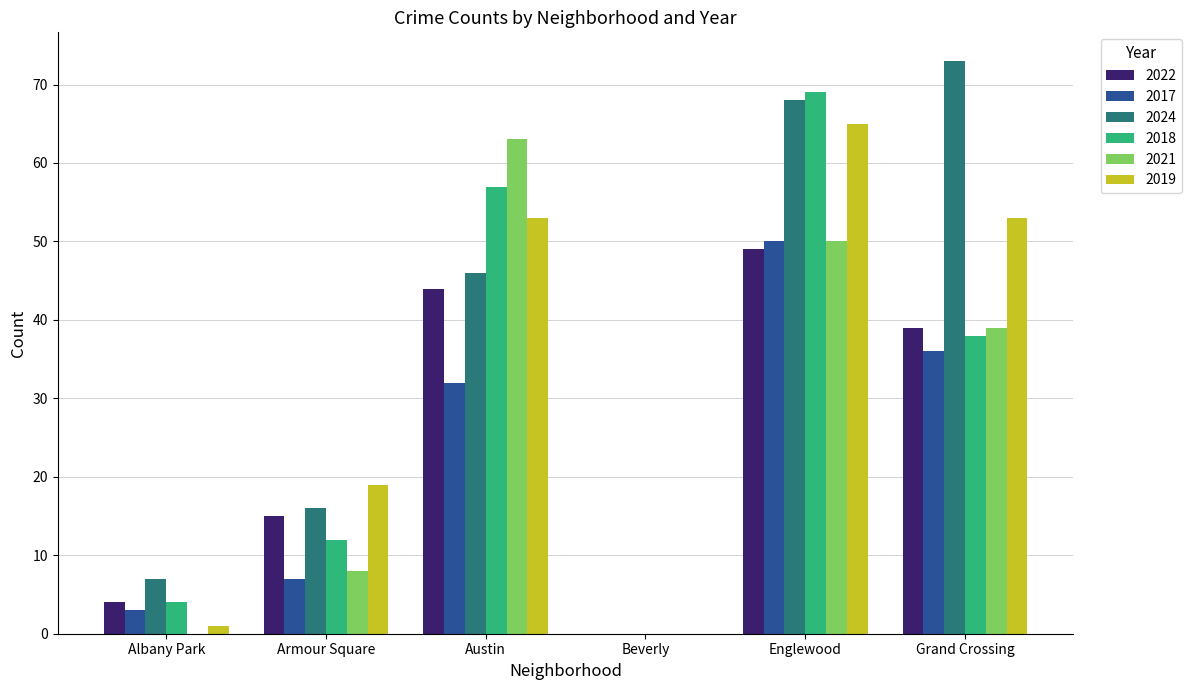

What is the greatest value displayed?

73